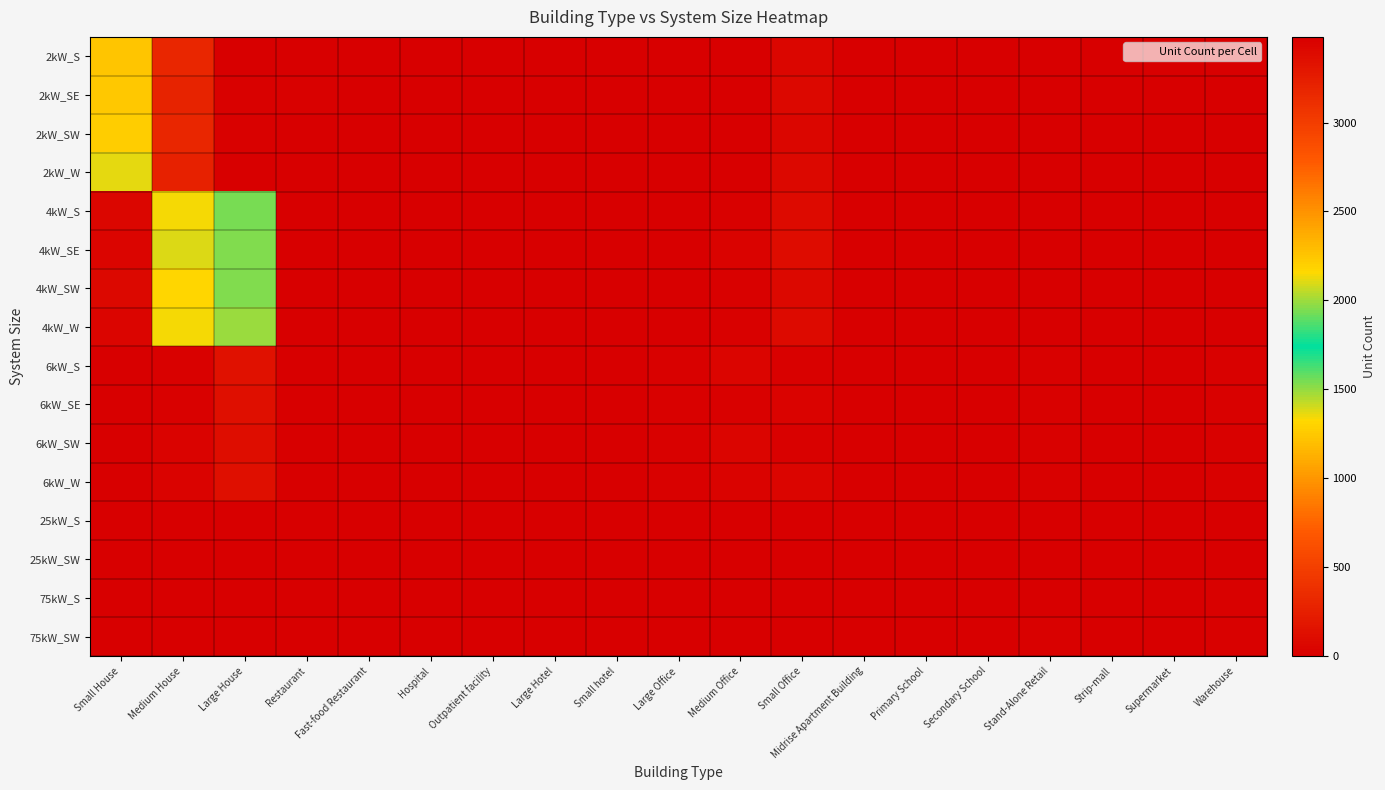

At which category is the sum across all series the highest?

Large House